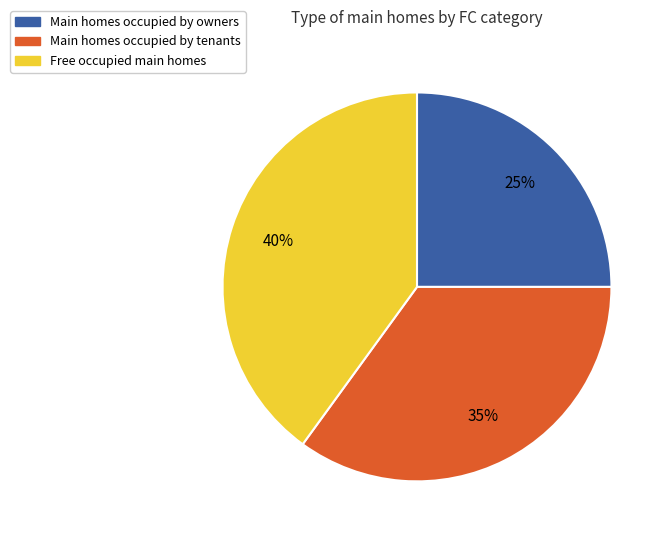

Between Main homes occupied by tenants and Free occupied main homes, which is larger?

Free occupied main homes